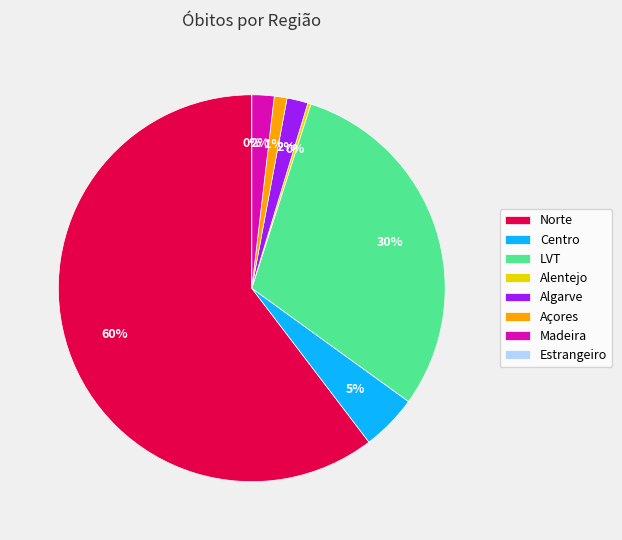

Does any single category account for the majority?

Yes